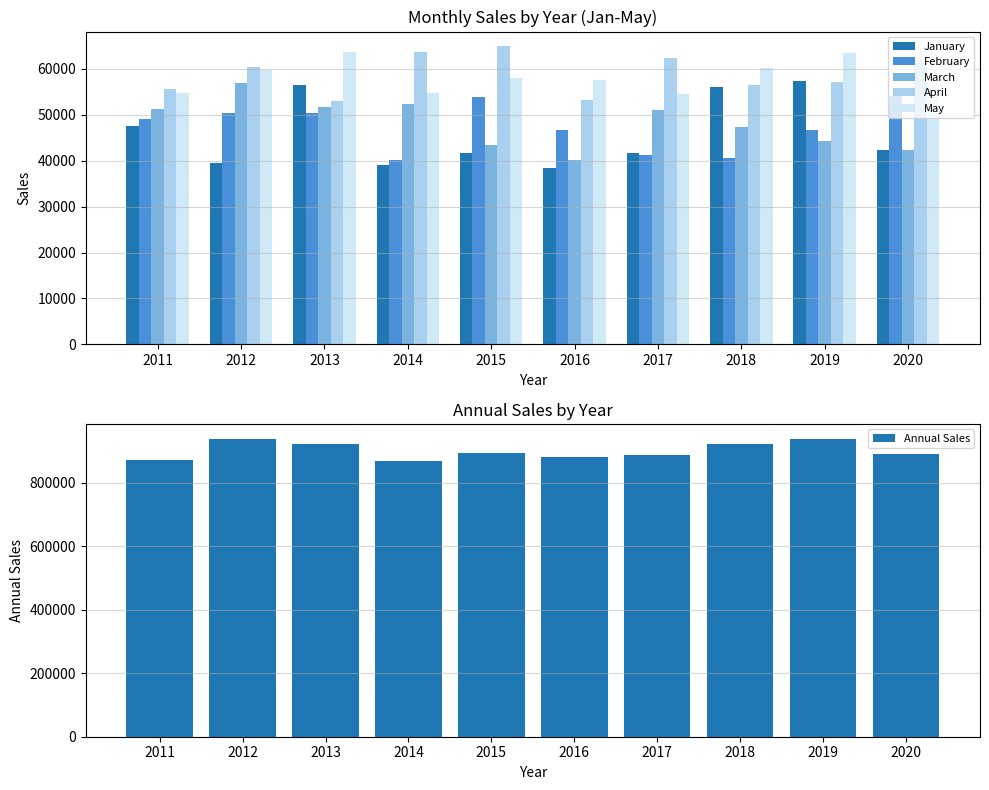

At how many categories does at least one series exceed 588629?

10